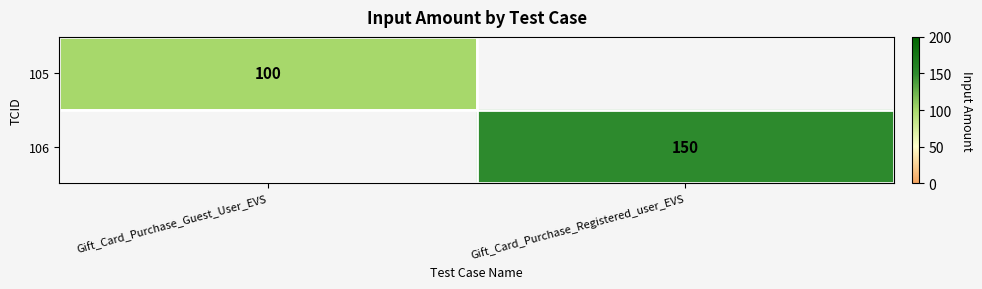

Which has a higher value, Gift_Card_Purchase_Guest_User_EVS or Gift_Card_Purchase_Registered_user_EVS?

Gift_Card_Purchase_Registered_user_EVS